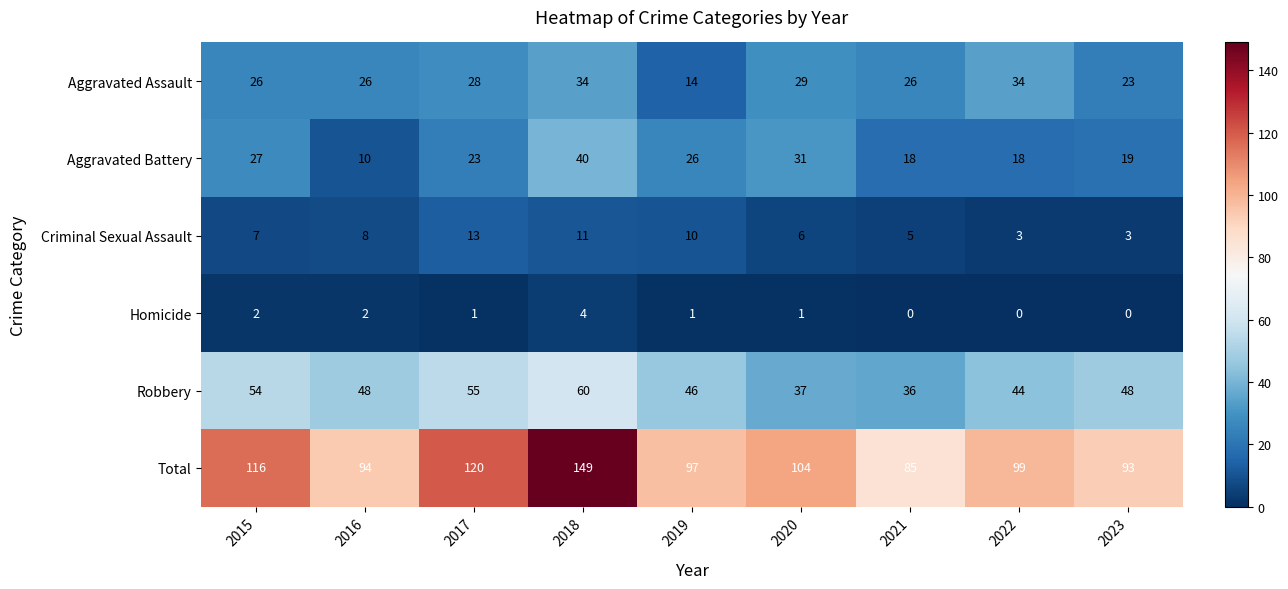

Which series has the largest total across all categories?

Total